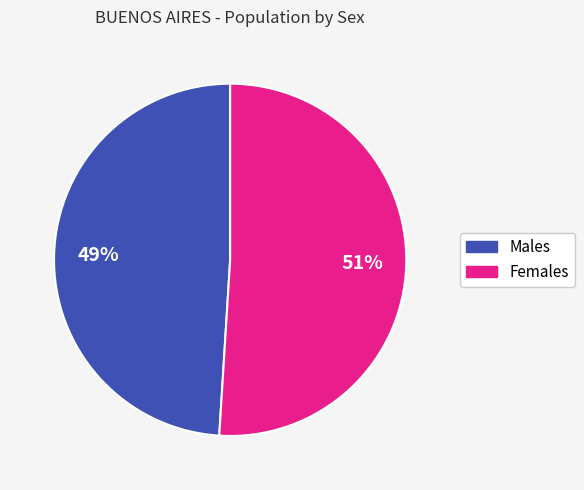

To the nearest percent, what is the difference between the largest and smallest slice percentages?

2%